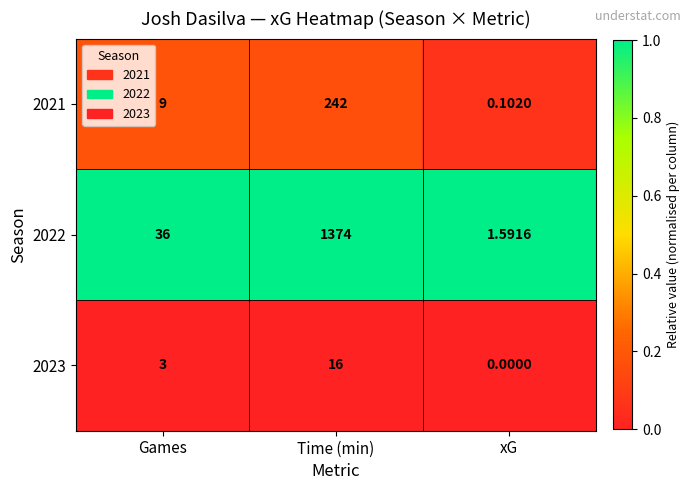

Which category has the lowest value in the 2021 series?

xG